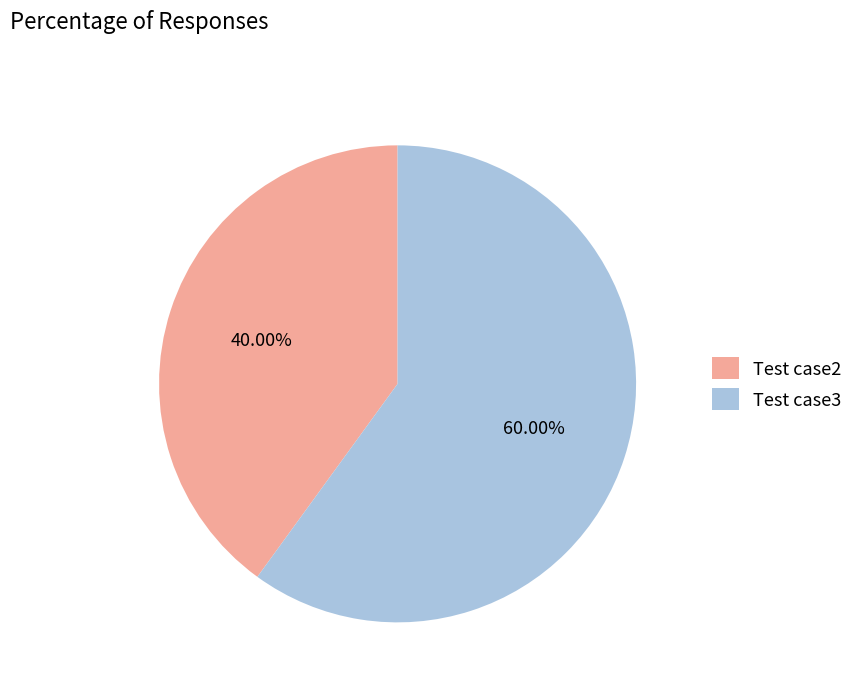

What is the majority slice?

Test case3